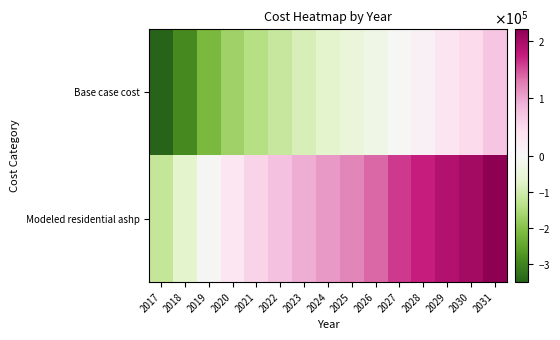

Which series has the largest range (max minus min)?

Base case cost